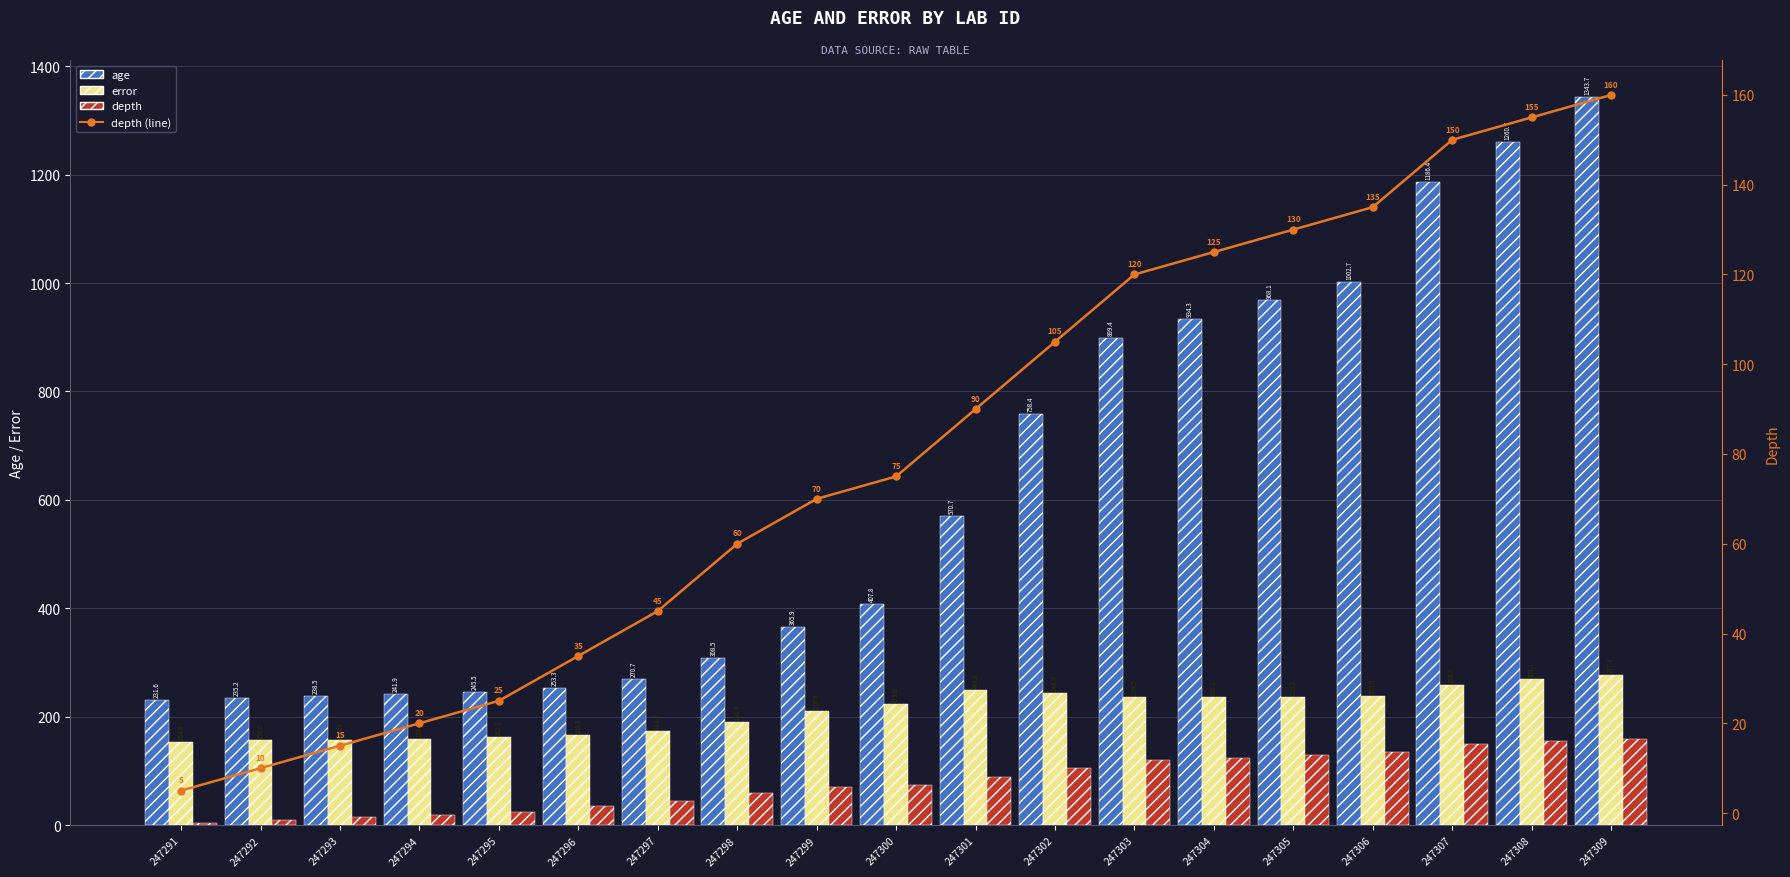

At 247297, list the series in order from smallest to largest.

depth, depth (line), error, age